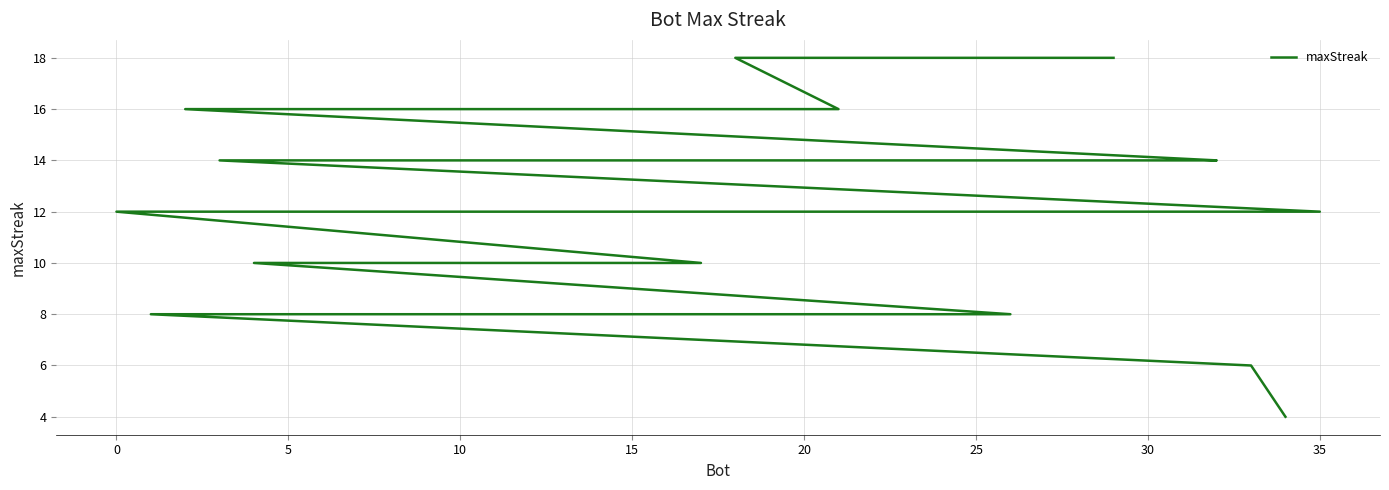

How many values are between 10 and 14?

20